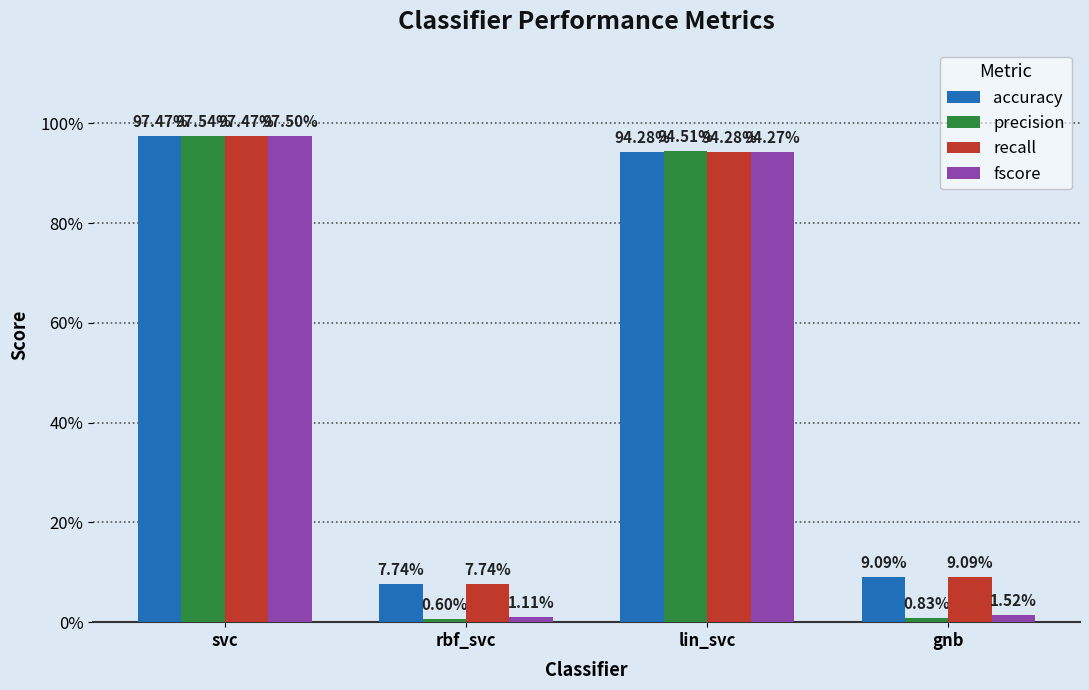

What are all the series names shown in the legend?

accuracy, precision, recall, fscore